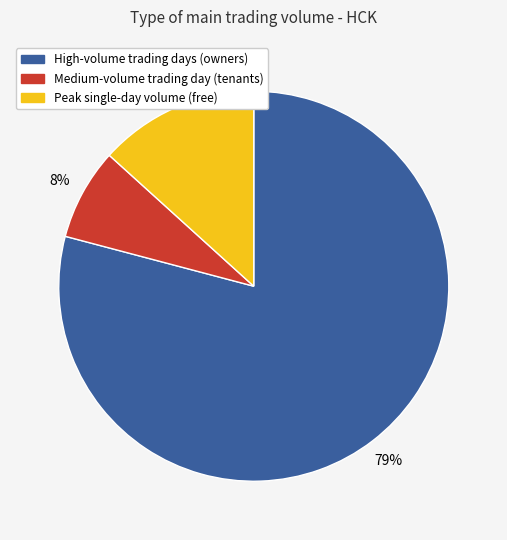

How many segments does this pie chart have?

3